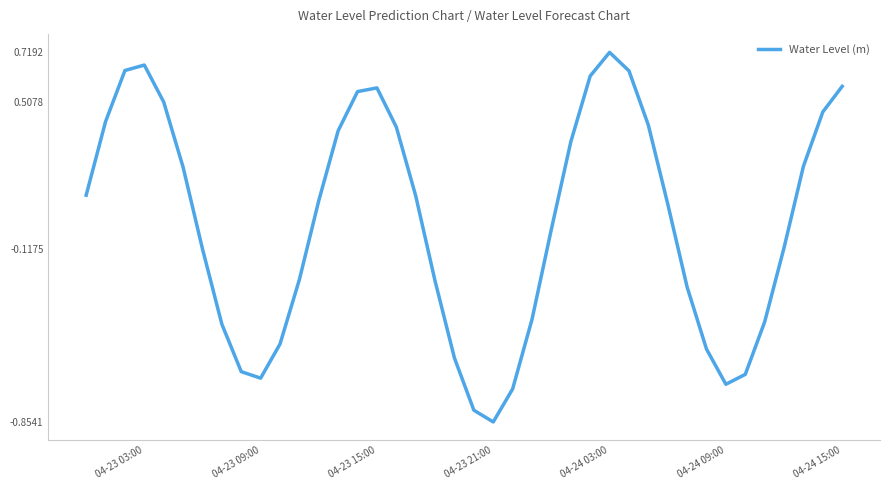

What is the difference between the maximum and minimum values?

1.6